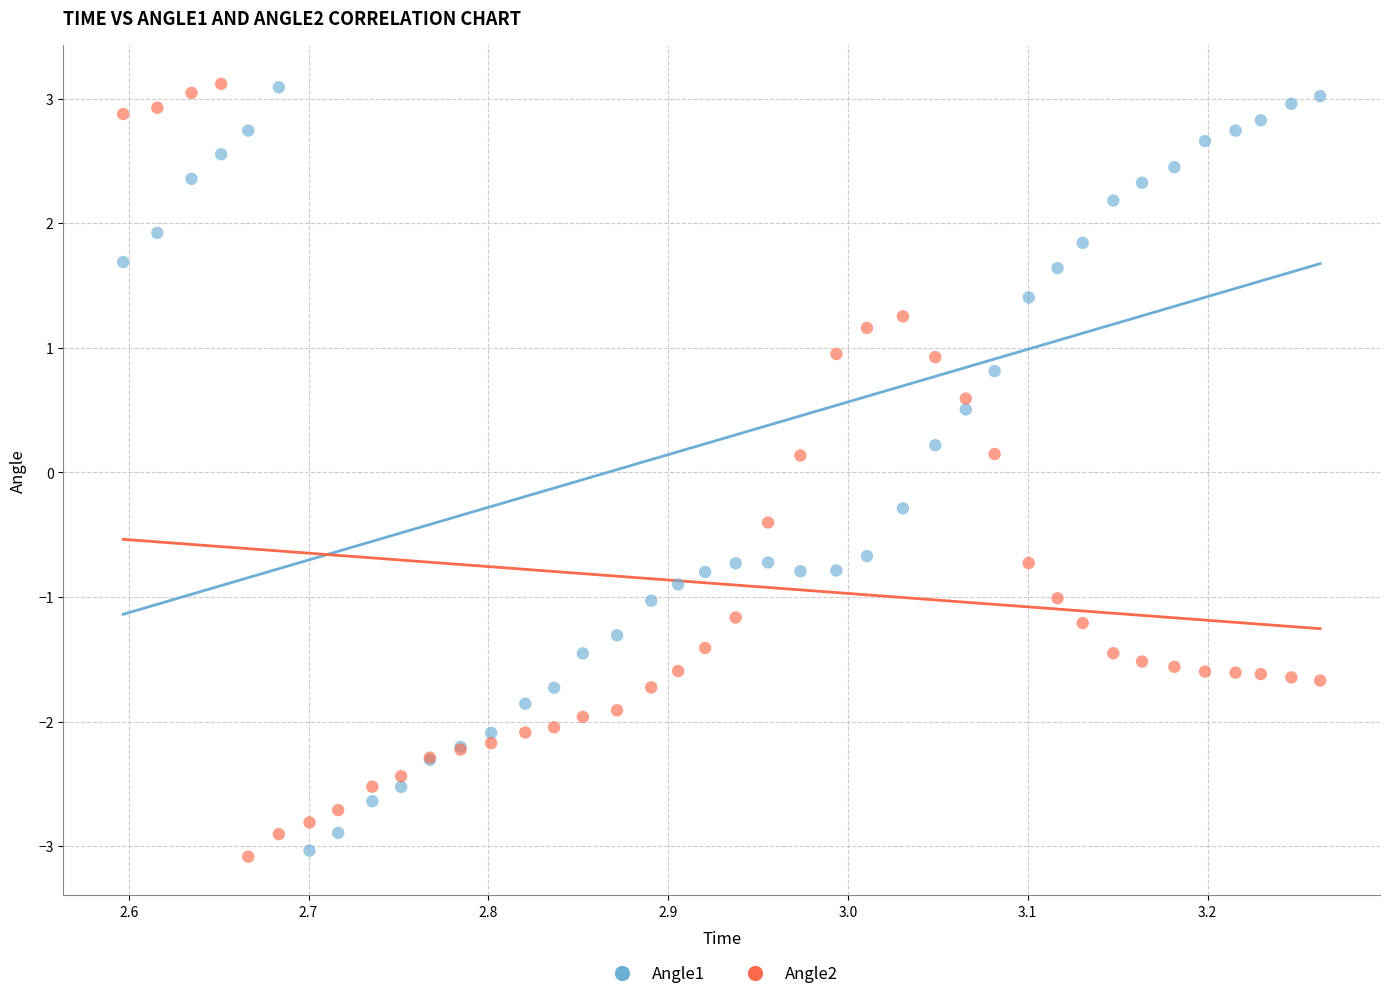

What is the X range (max minus min) for the scatter plot?

0.7